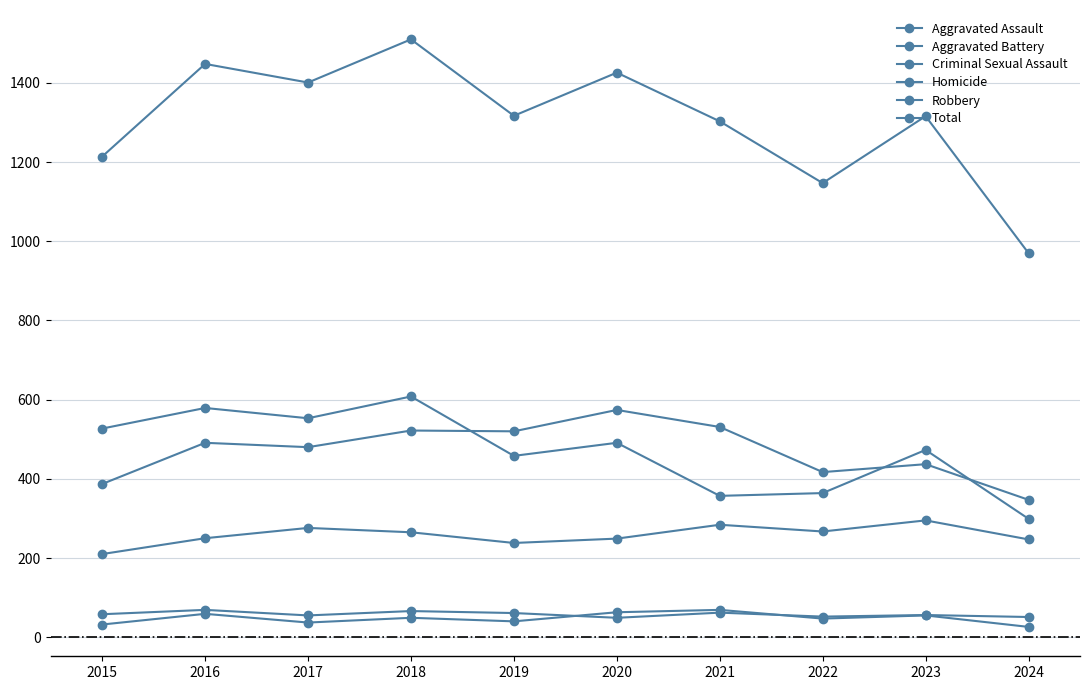

Between which two adjacent categories do Robbery and Aggravated Battery first intersect?

2018 and 2019